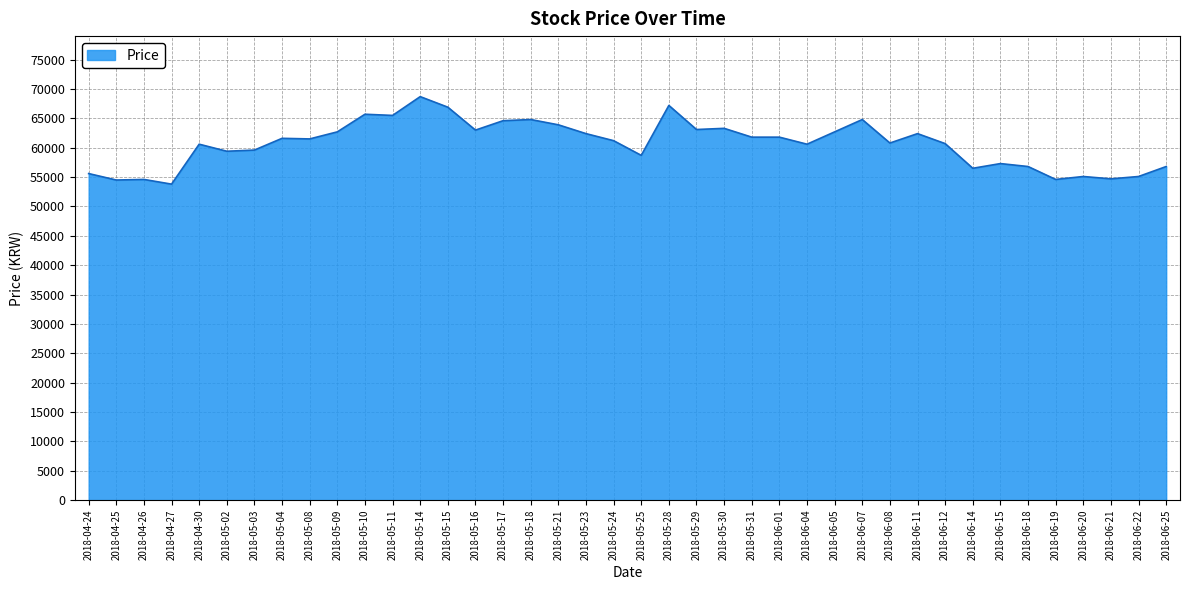

Which label corresponds to the smallest value in the chart?

2018-04-27